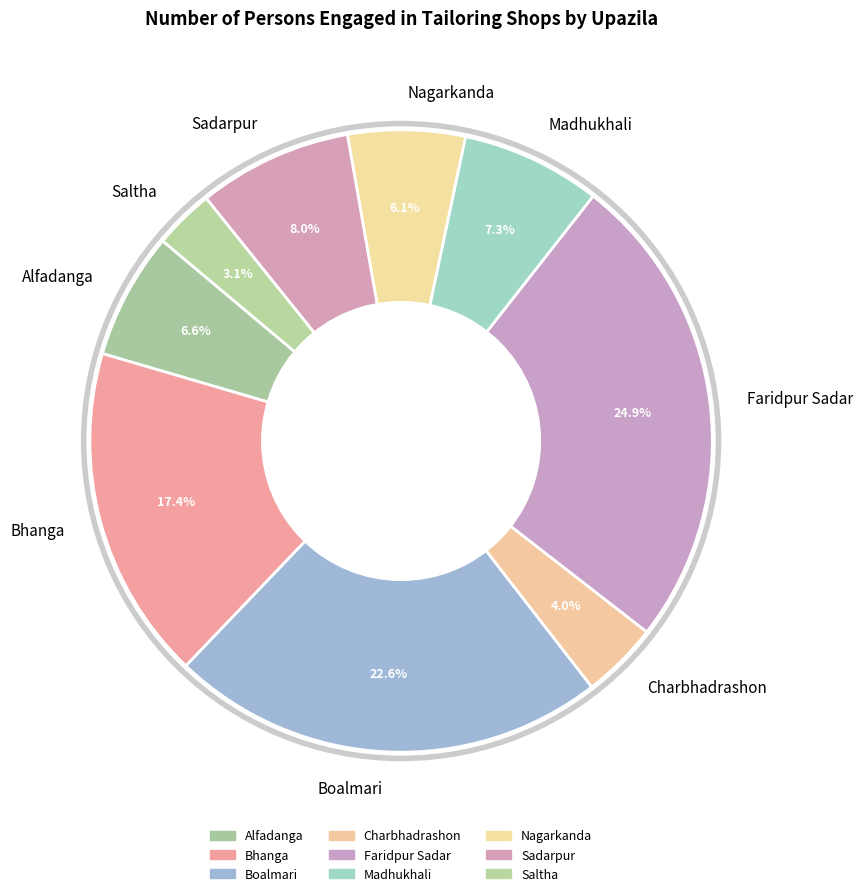

Combined, what portion of the pie is Charbhadrashon and Alfadanga?

10.6%